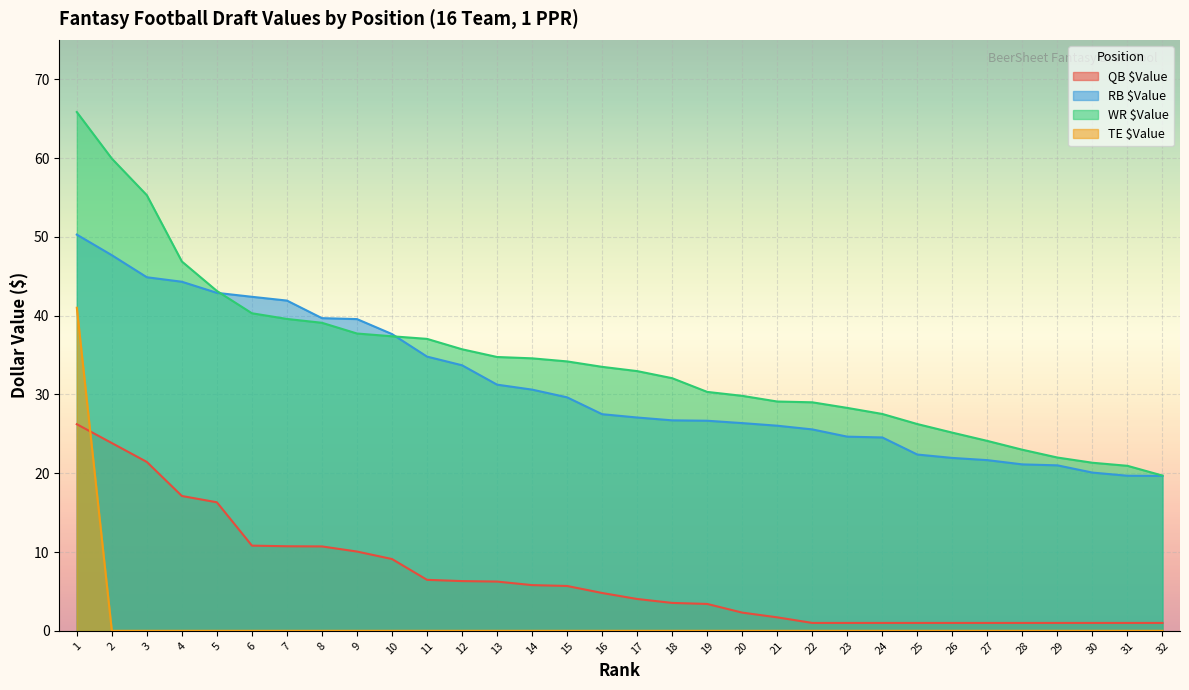

How many data points does each series have?

32